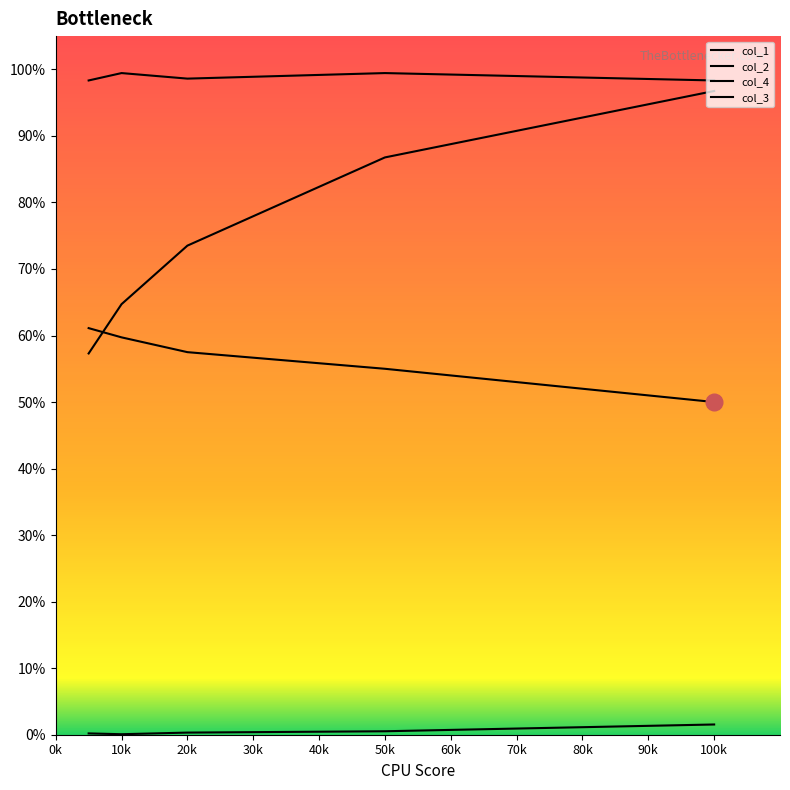

Is this an area chart (filled region under the line)?

No